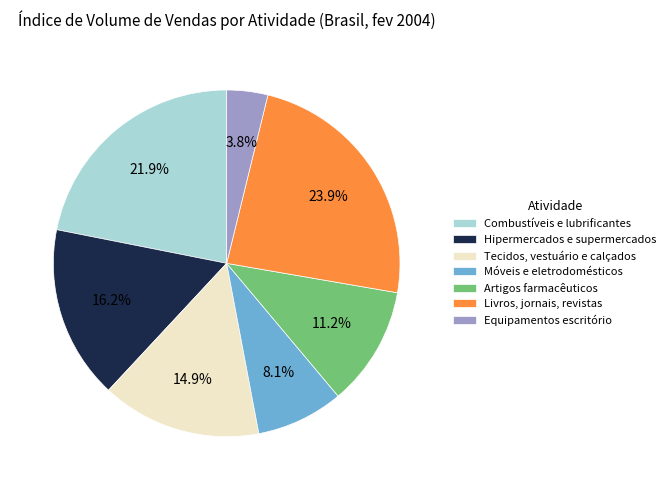

Which category has the smallest portion of the pie?

Equipamentos escritório